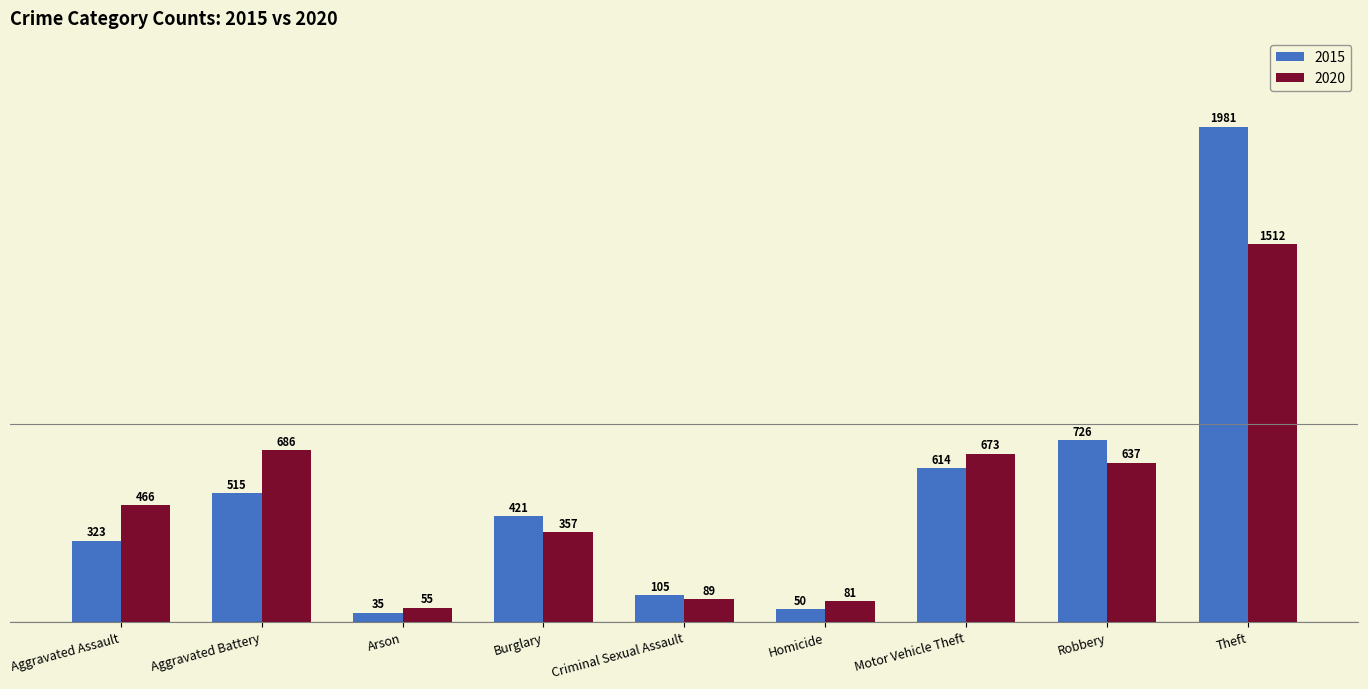

At Theft, list the series in order from largest to smallest.

2015, 2020